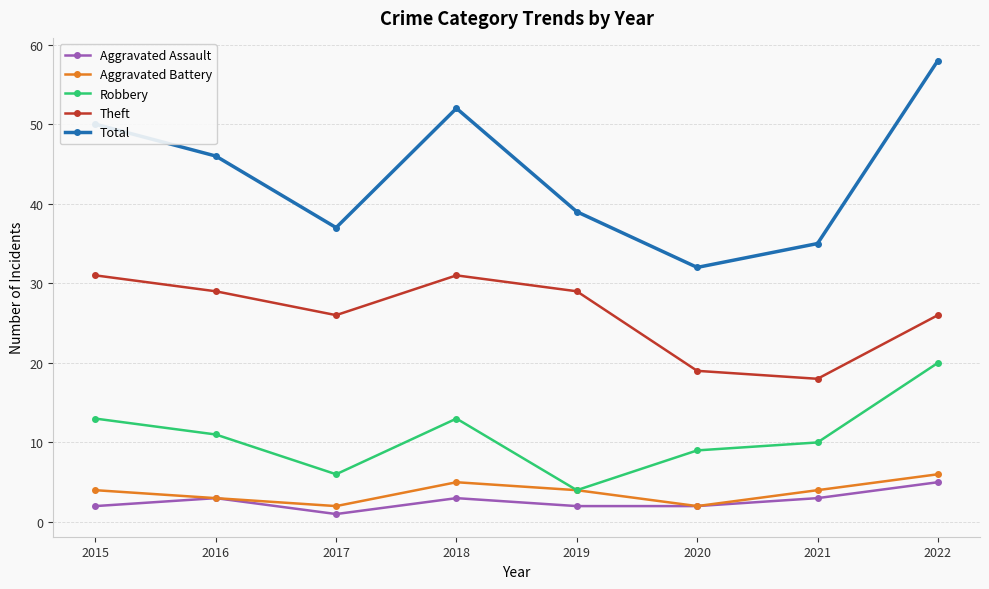

What is the difference between the maximum and minimum values in the Robbery series?

16